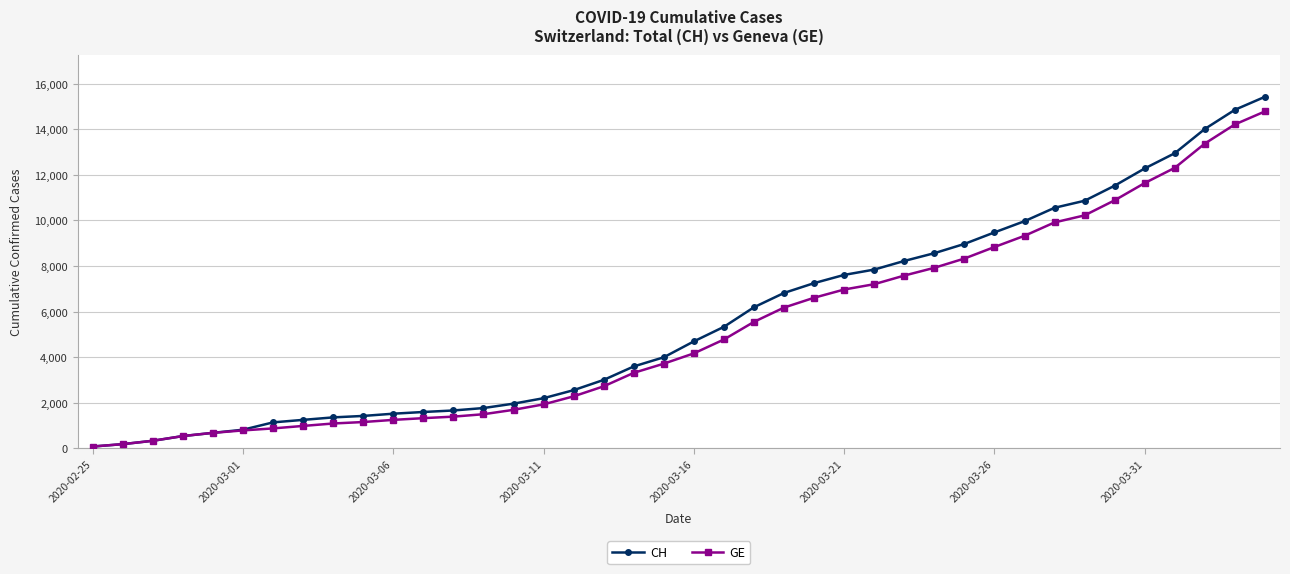

Which series has the largest total across all categories?

CH